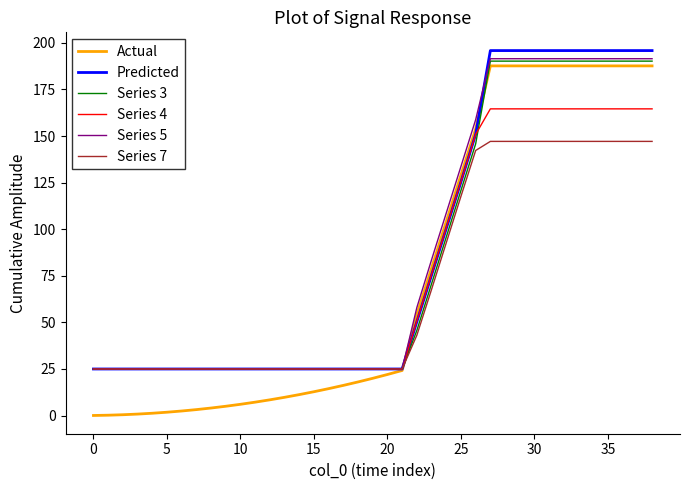

What is the lowest value of the Series 5 series?

25.0